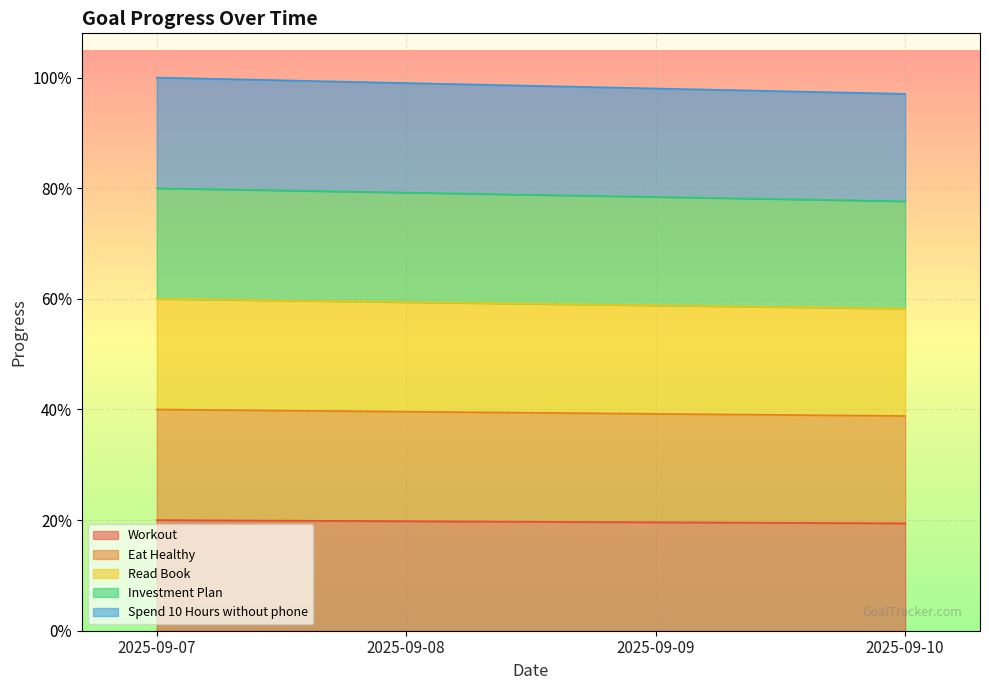

Is it true that Workout equals 0.2 at 2025-09-07?

True